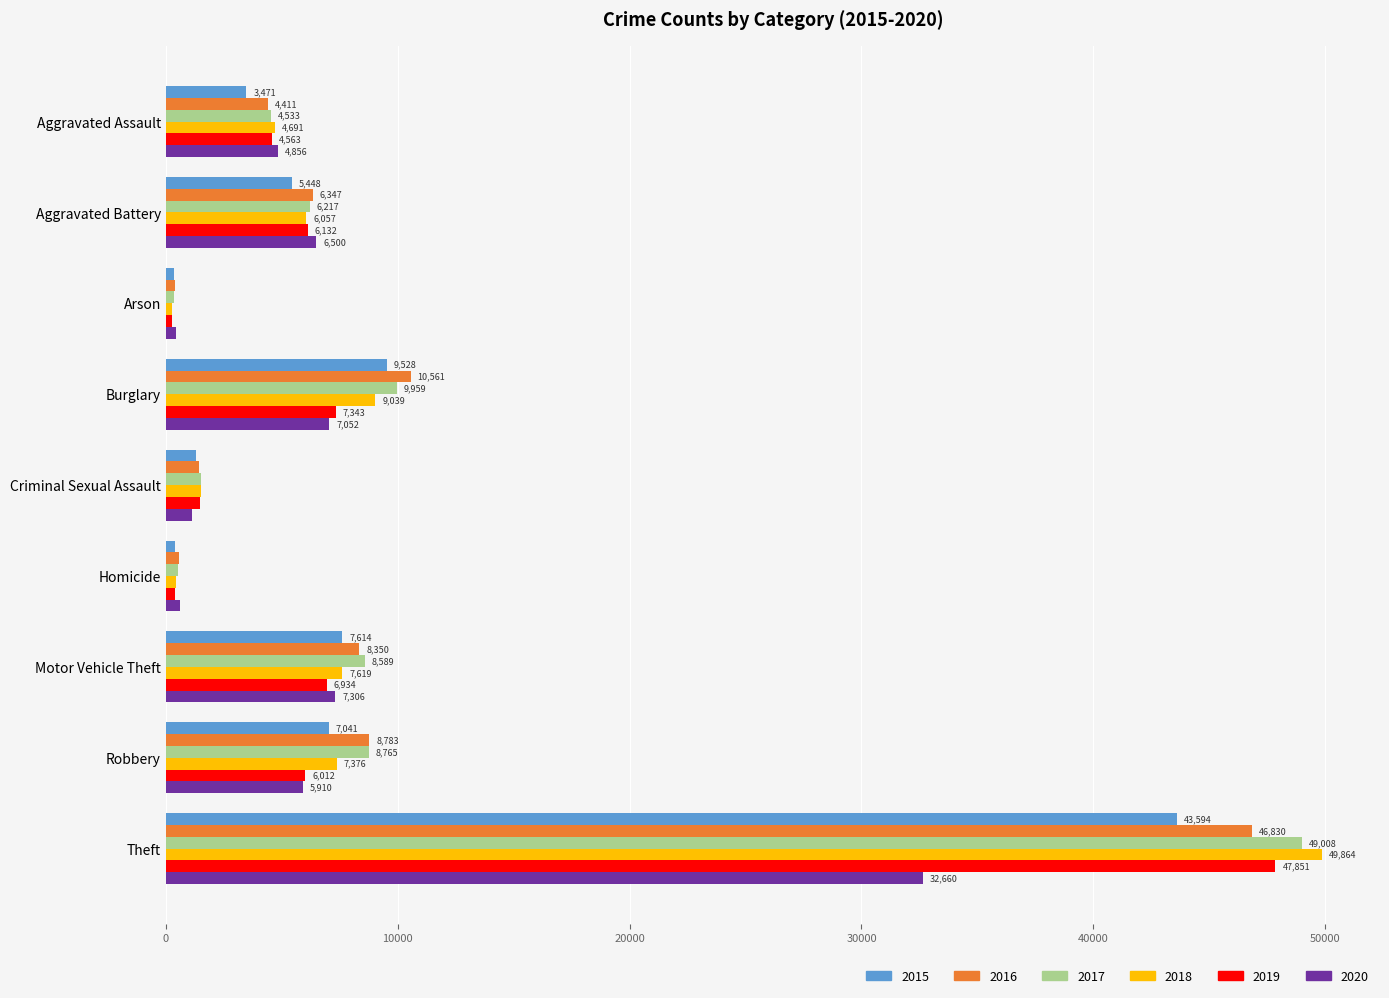

Is the value of 2019 at Robbery greater than the value of 2018 at Aggravated Battery?

No